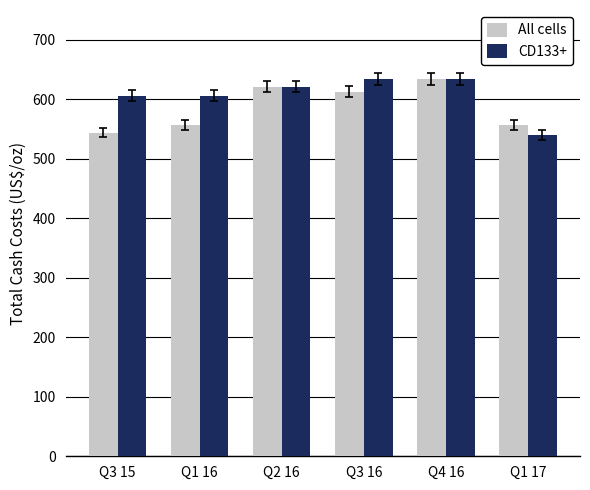

What is the label of the 4th bar from the left?

Q3 16